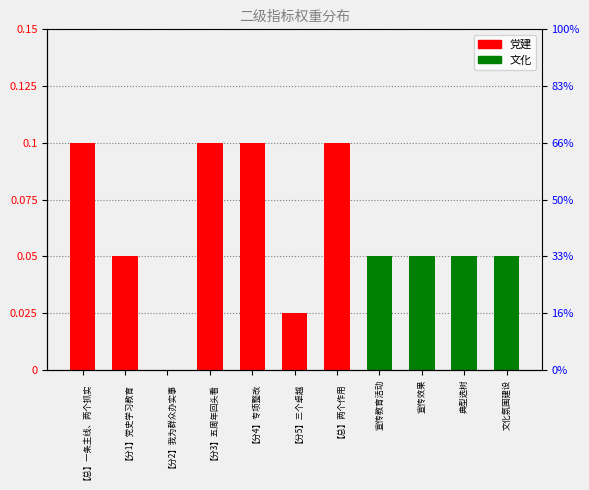

What is the change in value from 【总】一条主线、两个抓实 to 【分5】三个卓越?

-0.1